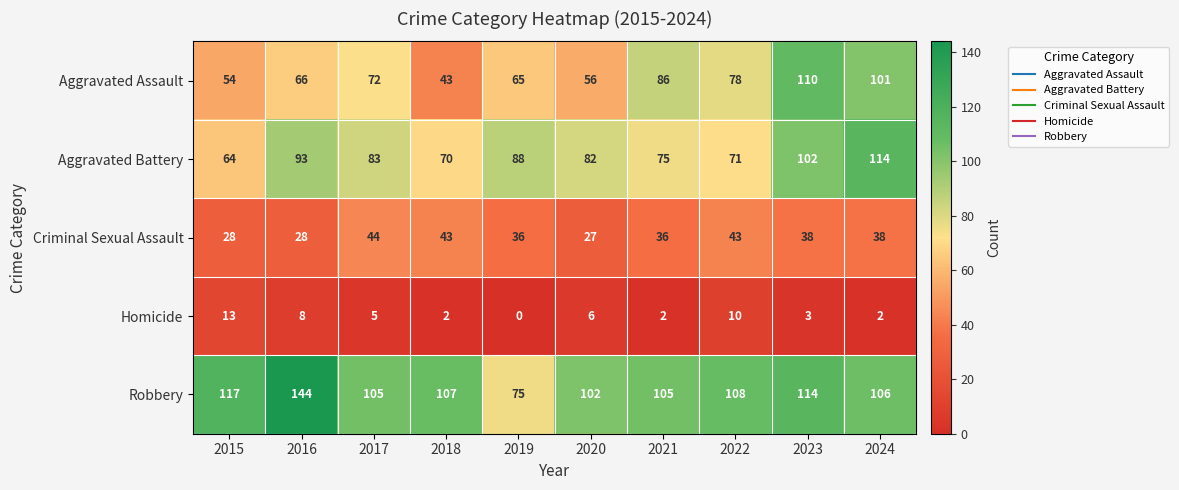

What is the sum of all Aggravated Battery values?

842